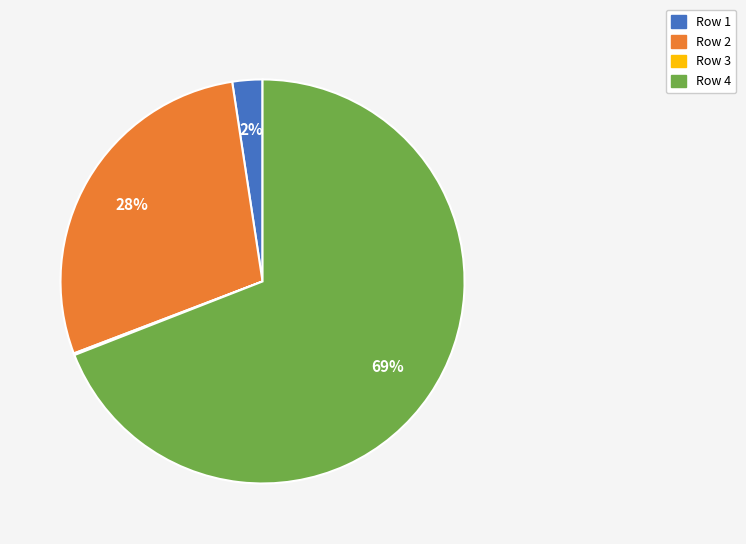

Is there any slice that represents more than half of the pie?

Yes